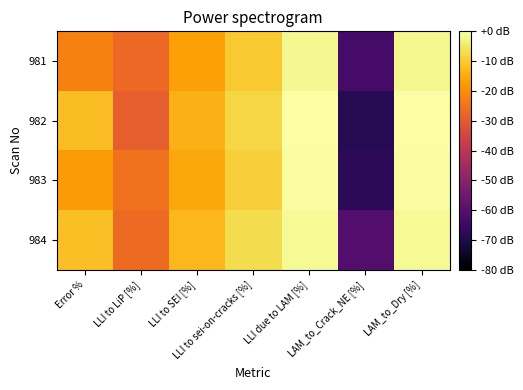

What is the difference between the highest and lowest values at LAM_to_Dry [%]?

1.8